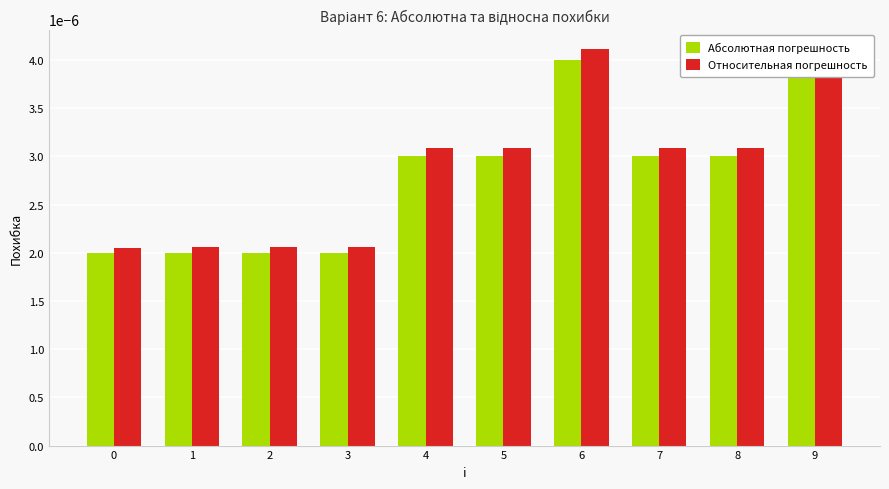

At 0, list the series in order from largest to smallest.

Относительная погрешность, Абсолютная погрешность